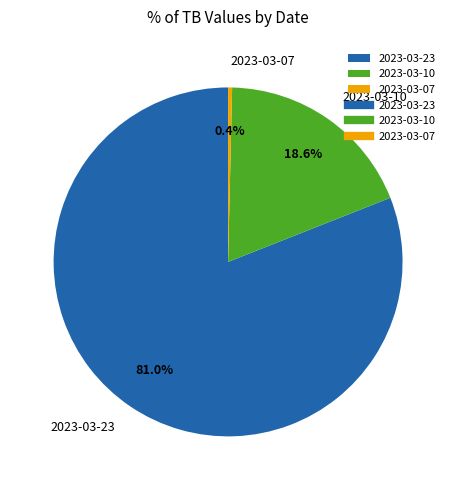

The 2023-03-23 slice represents 95% of the pie. True or false?

False